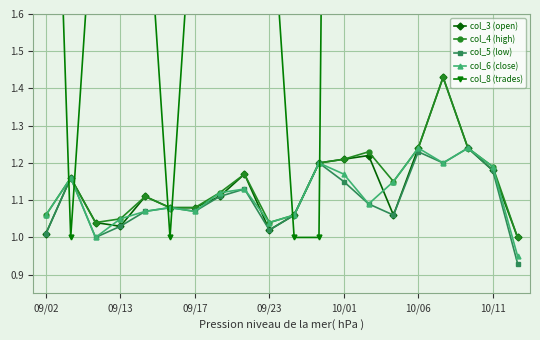

Which series changed the most between 10/01 and 17?

col_8 (trades)